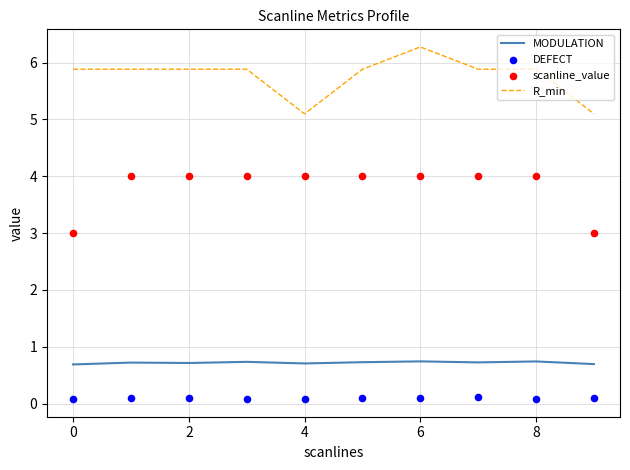

What is the total value across all series at 9?

8.9